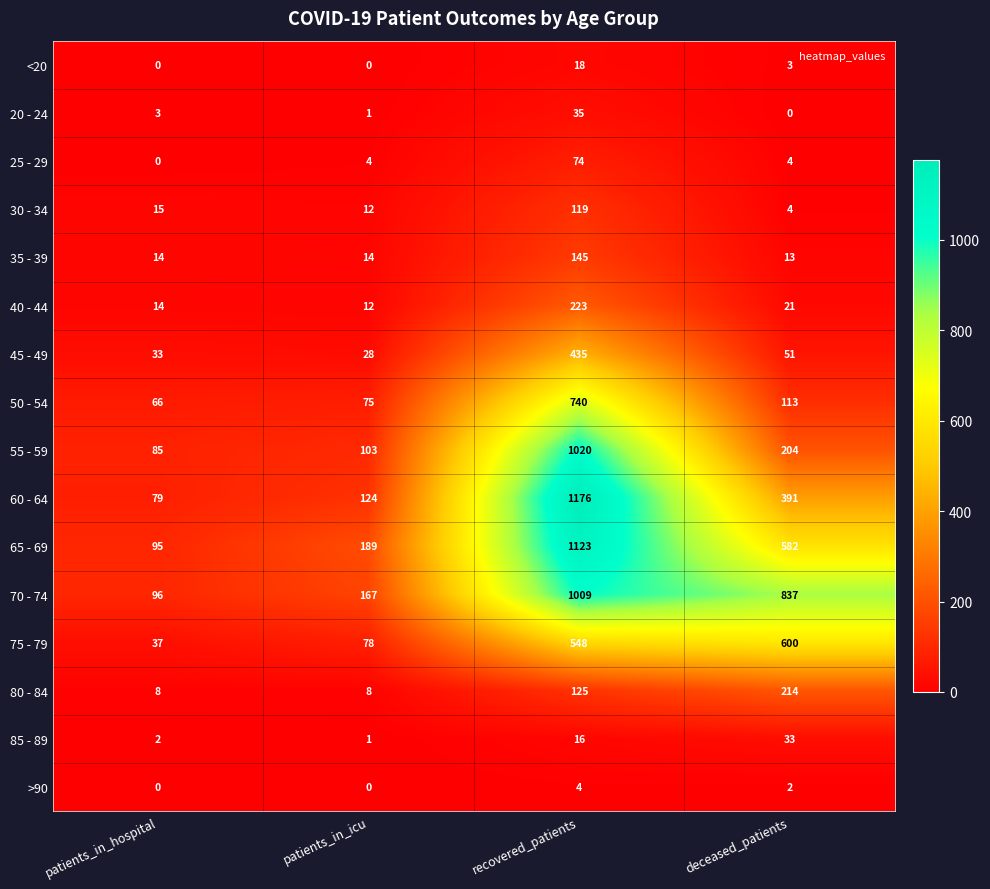

What is the difference between the highest and lowest values at patients_in_hospital?

96